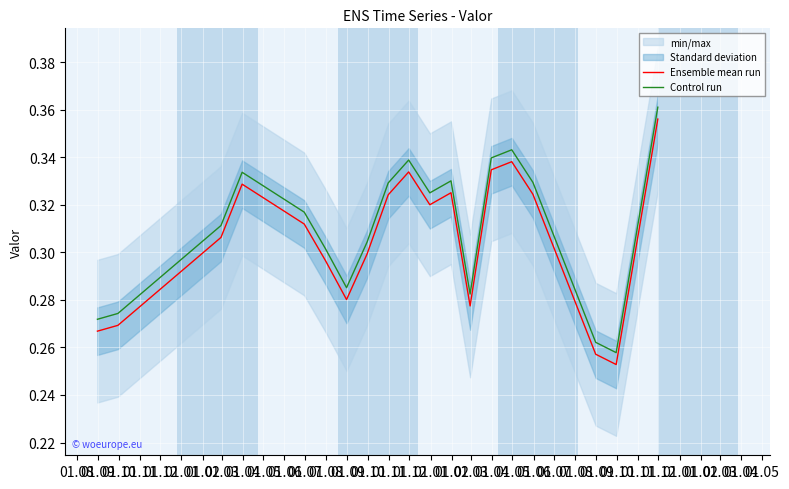

At which label is Control run closest to 0?

01.01